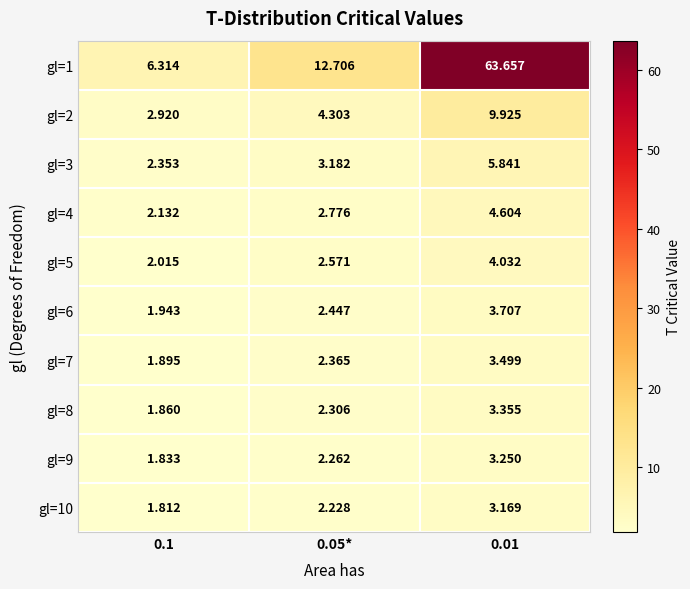

Is the value of gl=2 at 0.1 greater than the value of gl=9 at 0.1?

Yes